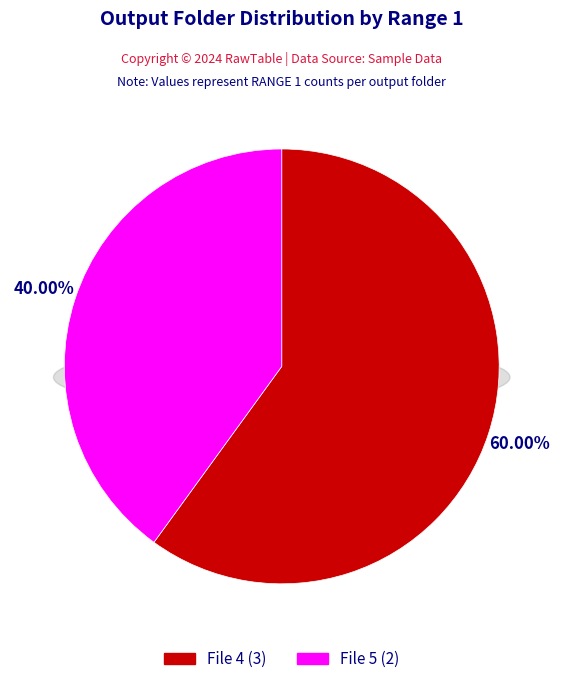

Is it true that File 5 is 40% of the pie?

True